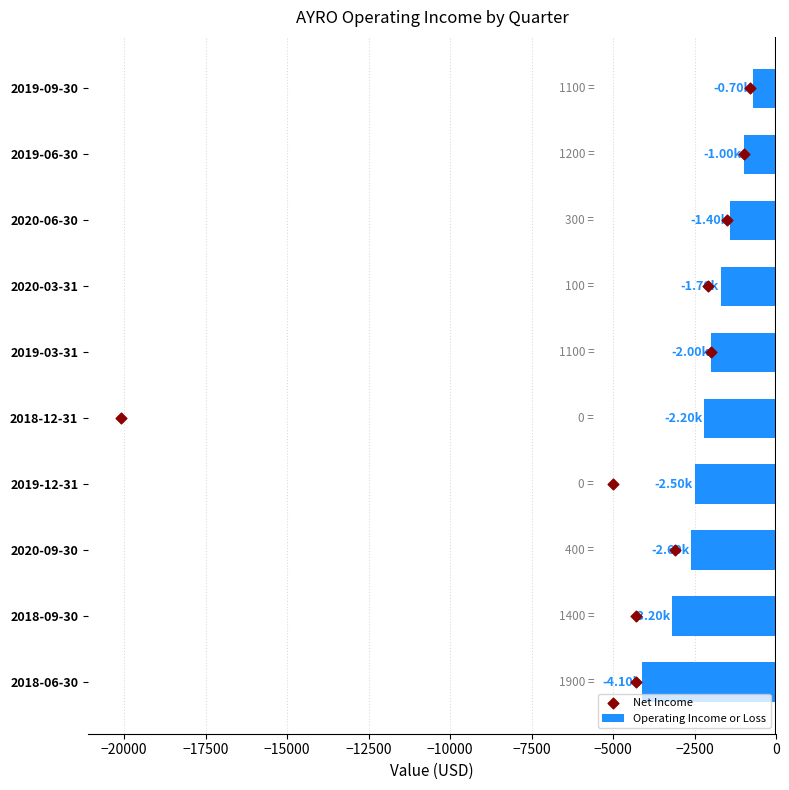

What is the difference between the second highest and minimum values in the Operating Income or Loss series?

3100